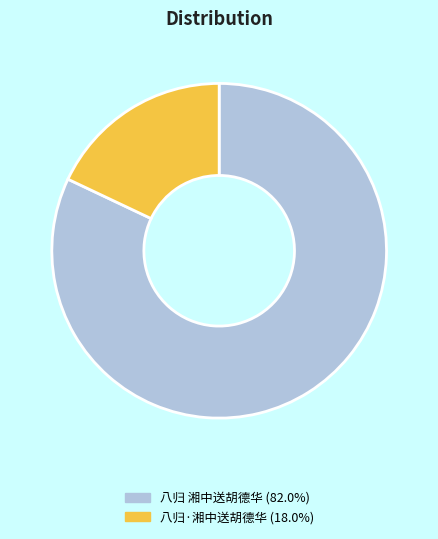

Approximately how many times larger is the value at 八归·湘中送胡德华 compared to 八归 湘中送胡德华?

0.2